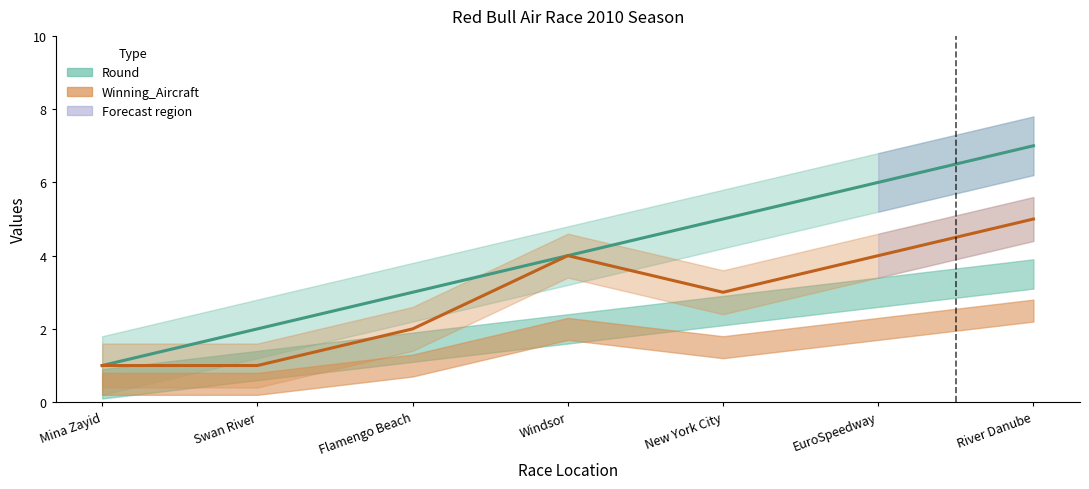

What is the approximate value of Winning_Aircraft at Swan River?

1